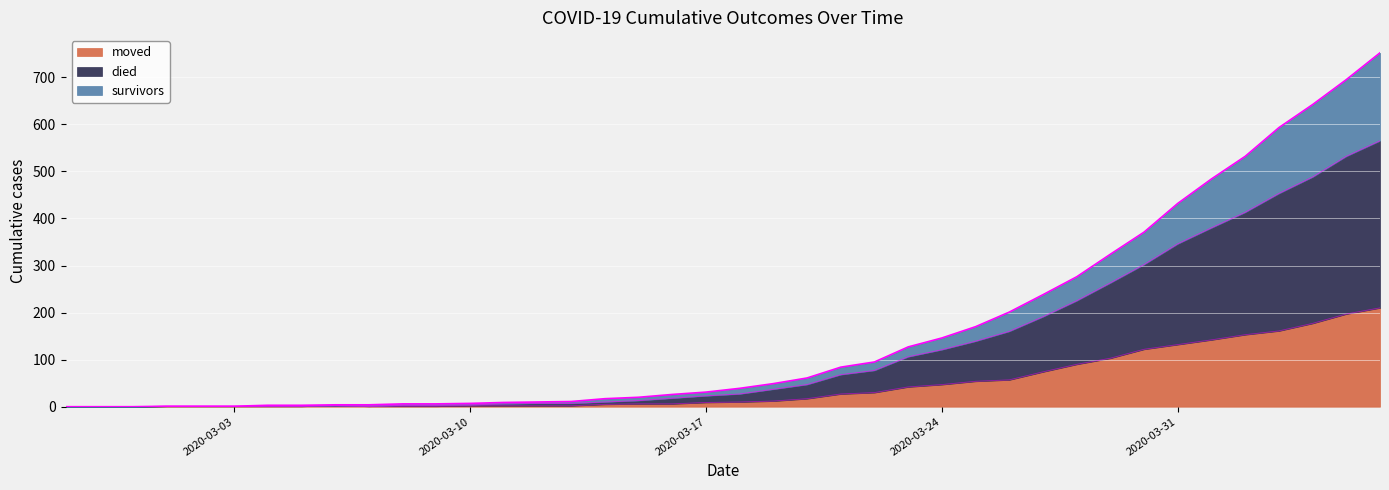

At which category does the chart reach its minimum across all series?

2020-02-27